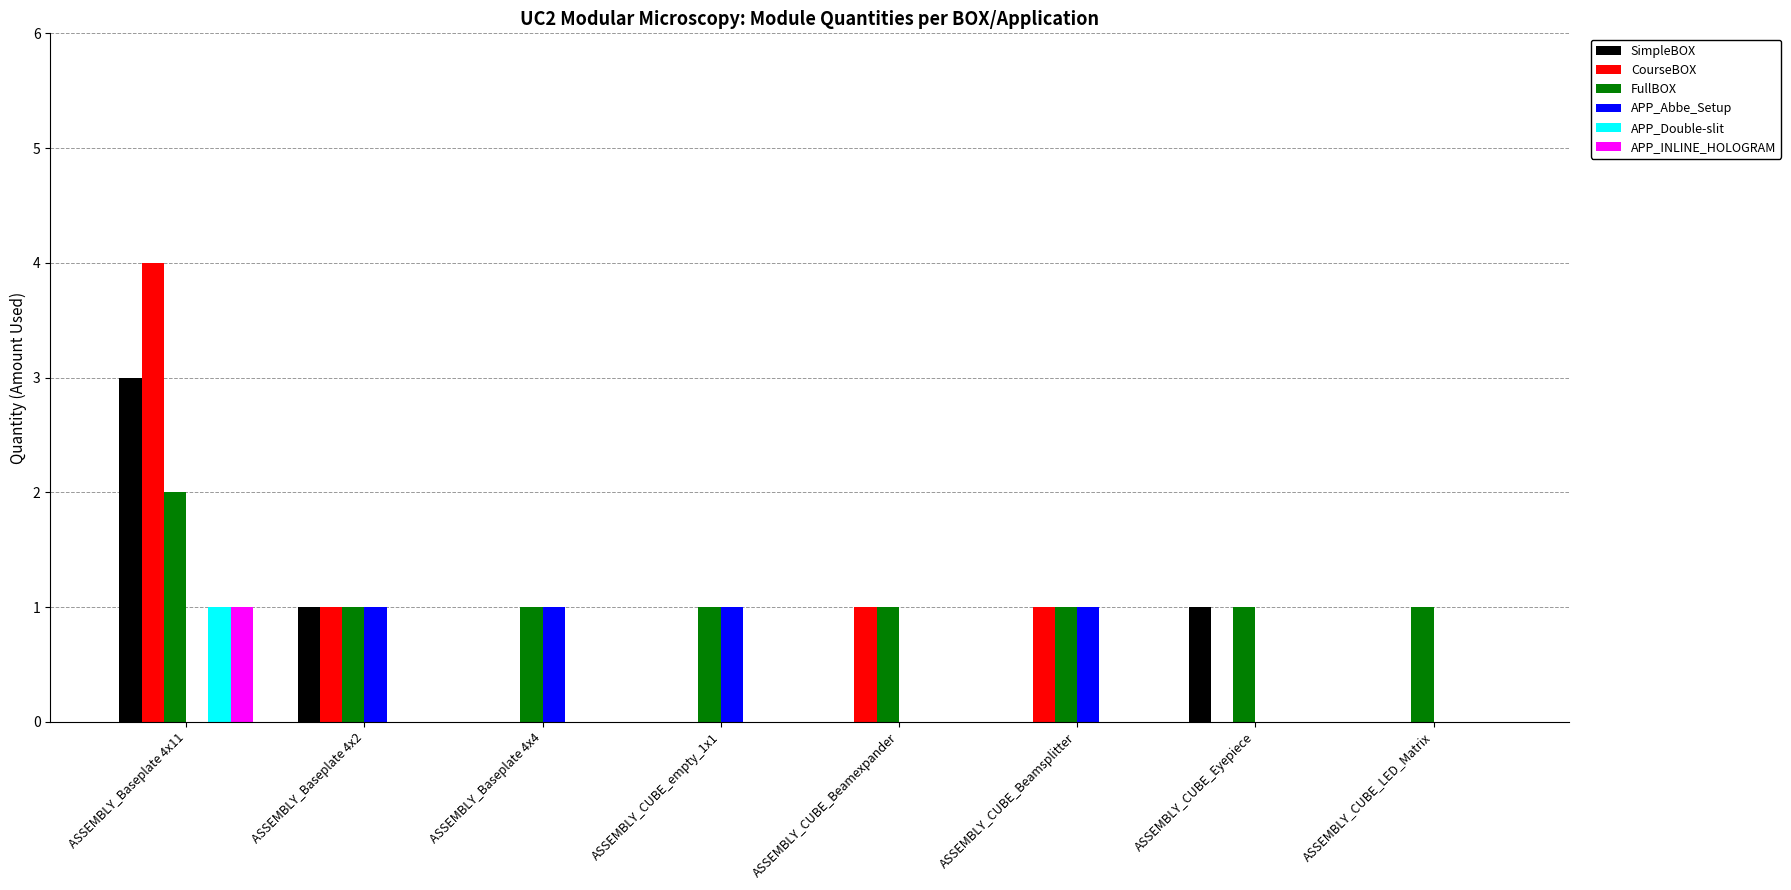

What is the sum of all SimpleBOX values?

5